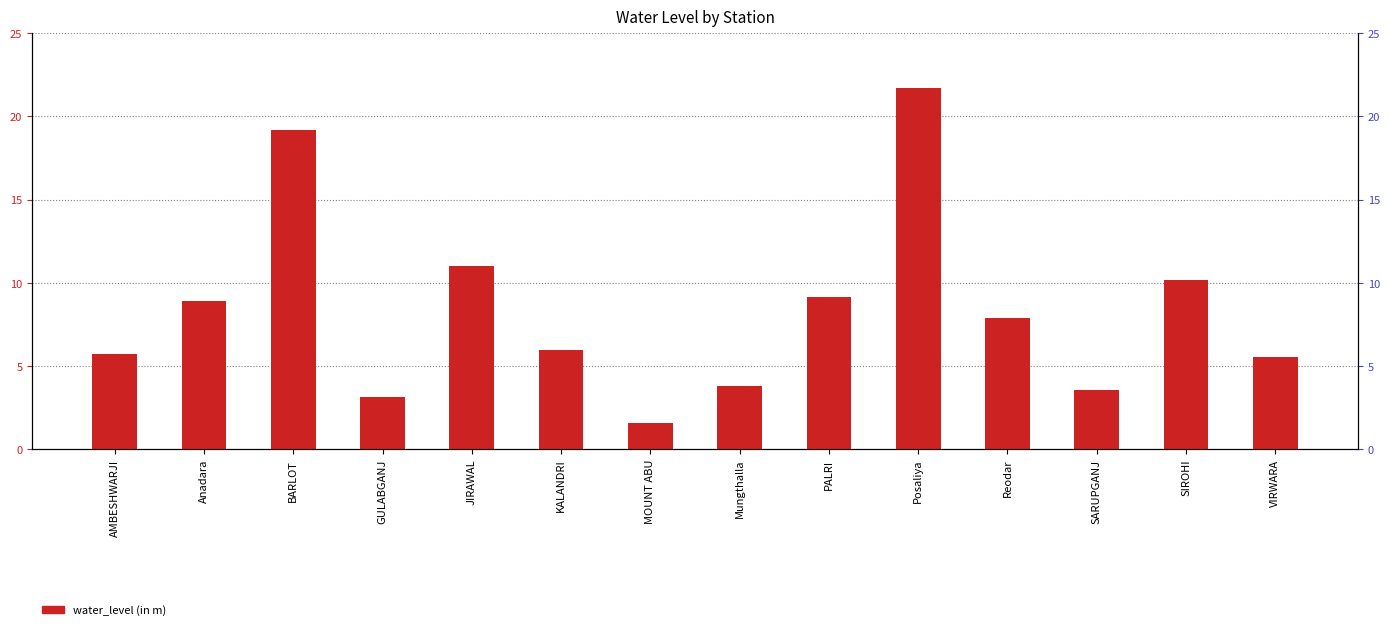

How many categories are shown in the chart?

14